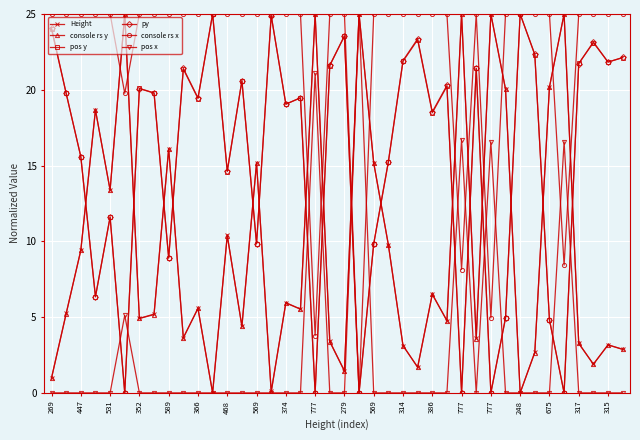

What is the greatest value displayed?

25.0